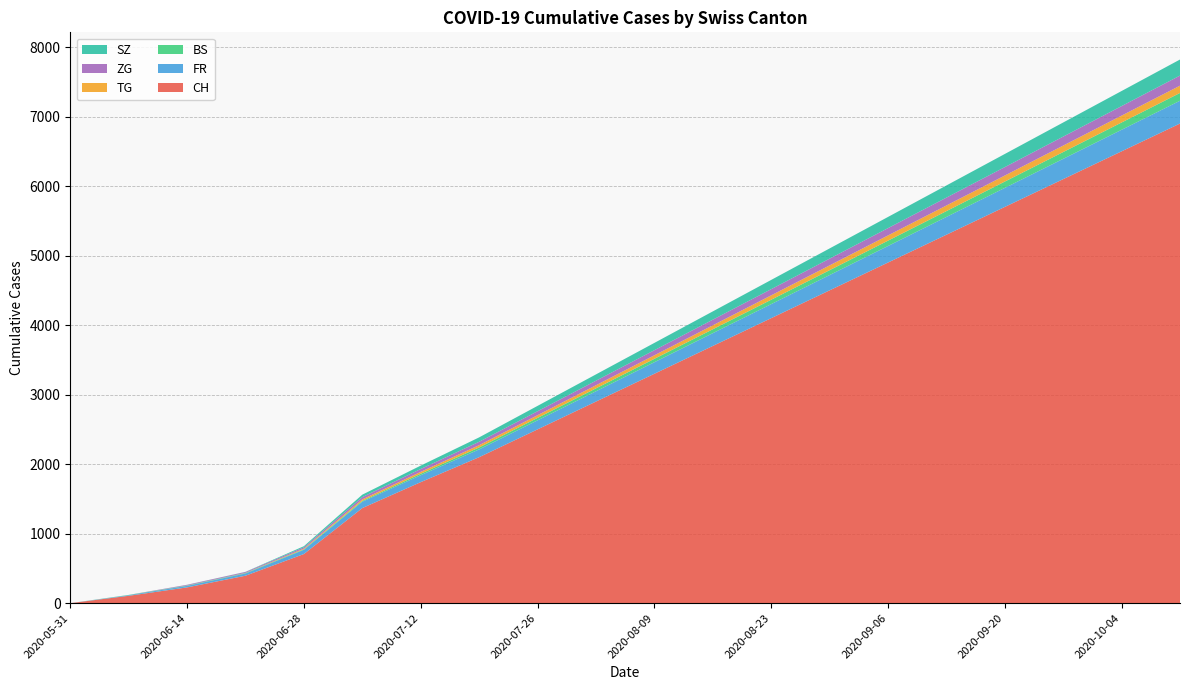

Reading right to left, what are all the values shown in this chart?

CH: 2020-10-11=6900	2020-10-04=6500	2020-09-27=6100	2020-09-20=5700	2020-09-13=5300	2020-09-06=4900	2020-08-30=4500	2020-08-23=4100	2020-08-16=3700	2020-08-09=3300	2020-08-02=2900	2020-07-26=2500	2020-07-19=2100	2020-07-12=1741	2020-07-05=1368	2020-06-28=707	2020-06-21=395	2020-06-14=227	2020-06-07=106	2020-05-31=0
FR: 2020-10-11=328	2020-10-04=310	2020-09-27=292	2020-09-20=274	2020-09-13=256	2020-09-06=238	2020-08-30=220	2020-08-23=202	2020-08-16=184	2020-08-09=166	2020-08-02=148	2020-07-26=130	2020-07-19=112	2020-07-12=100	2020-07-05=92	2020-06-28=61	2020-06-21=32	2020-06-14=22	2020-06-07=9	2020-05-31=0
BS: 2020-10-11=112	2020-10-04=105	2020-09-27=98	2020-09-20=91	2020-09-13=84	2020-09-06=77	2020-08-30=70	2020-08-23=63	2020-08-16=56	2020-08-09=49	2020-08-02=42	2020-07-26=35	2020-07-19=28	2020-07-12=21	2020-07-05=12	2020-06-28=7	2020-06-21=7	2020-06-14=5	2020-06-07=4	2020-05-31=0
TG: 2020-10-11=105	2020-10-04=99	2020-09-27=93	2020-09-20=87	2020-09-13=81	2020-09-06=75	2020-08-30=69	2020-08-23=63	2020-08-16=57	2020-08-09=51	2020-08-02=45	2020-07-26=39	2020-07-19=33	2020-07-12=27	2020-07-05=21	2020-06-28=10	2020-06-21=2	2020-06-14=1	2020-06-07=0	2020-05-31=0
ZG: 2020-10-11=145	2020-10-04=137	2020-09-27=129	2020-09-20=121	2020-09-13=113	2020-09-06=105	2020-08-30=97	2020-08-23=89	2020-08-16=81	2020-08-09=73	2020-08-02=65	2020-07-26=57	2020-07-19=49	2020-07-12=41	2020-07-05=33	2020-06-28=19	2020-06-21=13	2020-06-14=9	2020-06-07=0	2020-05-31=0
SZ: 2020-10-11=231	2020-10-04=217	2020-09-27=203	2020-09-20=189	2020-09-13=175	2020-09-06=161	2020-08-30=147	2020-08-23=133	2020-08-16=119	2020-08-09=105	2020-08-02=91	2020-07-26=77	2020-07-19=63	2020-07-12=49	2020-07-05=35	2020-06-28=16	2020-06-21=2	2020-06-14=1	2020-06-07=0	2020-05-31=0